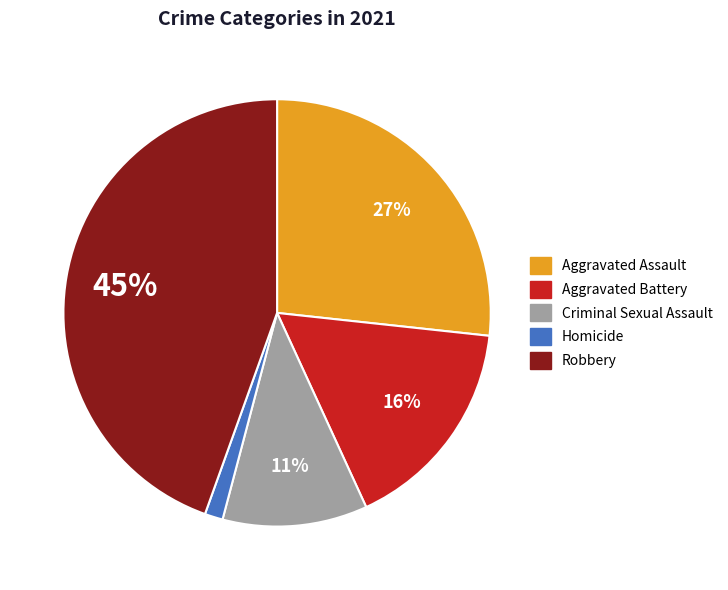

To the nearest percent, what is the average slice percentage?

20%